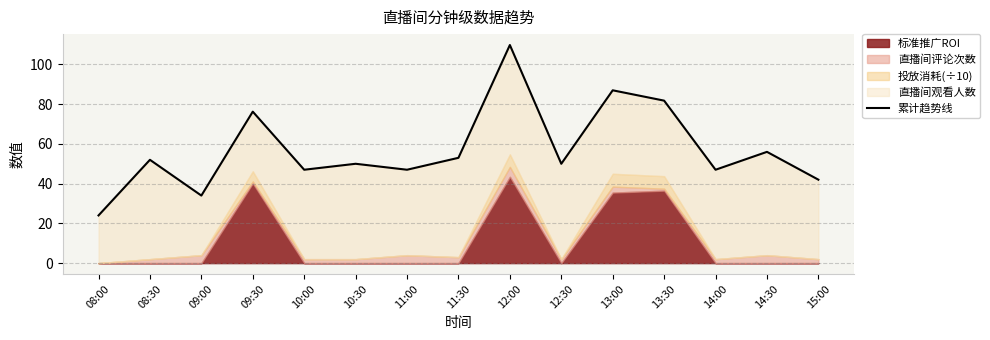

Which category has the lowest value across all series?

08:00